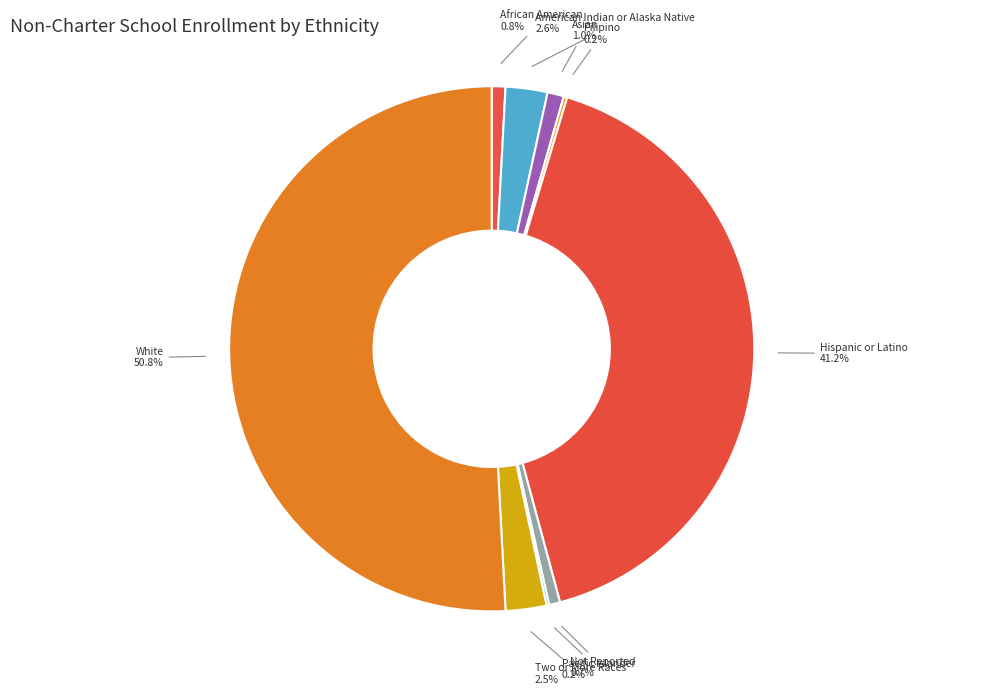

Between Not Reported and White, which is larger?

White